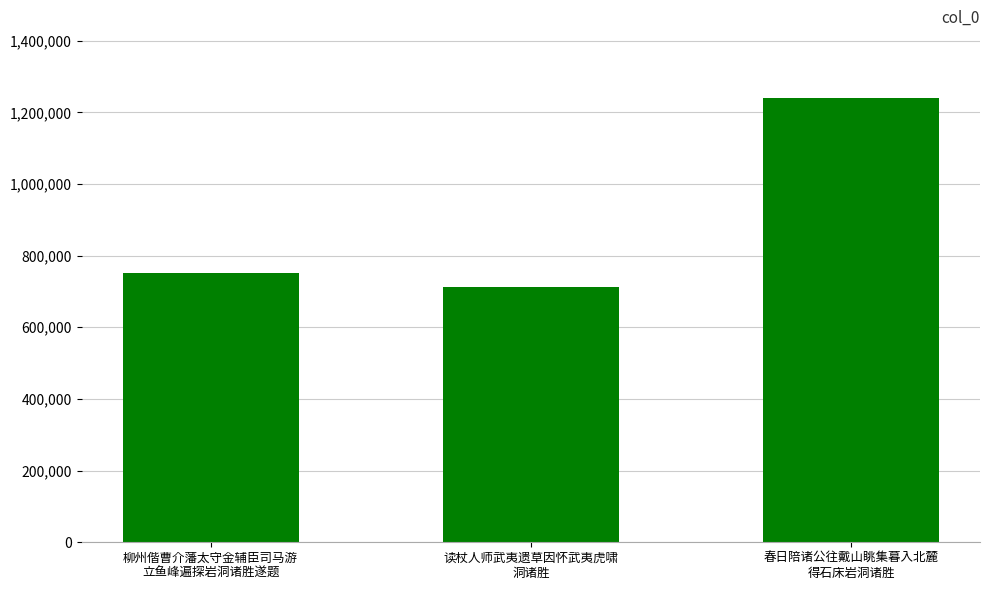

How many values are below 752755?

1